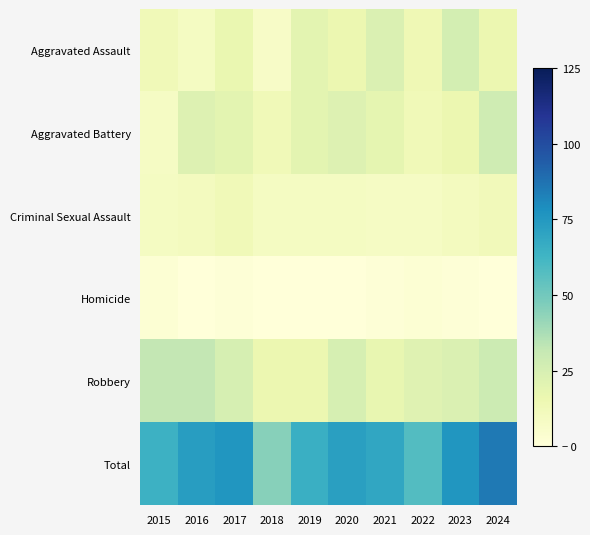

Count the number of categories in the chart.

10